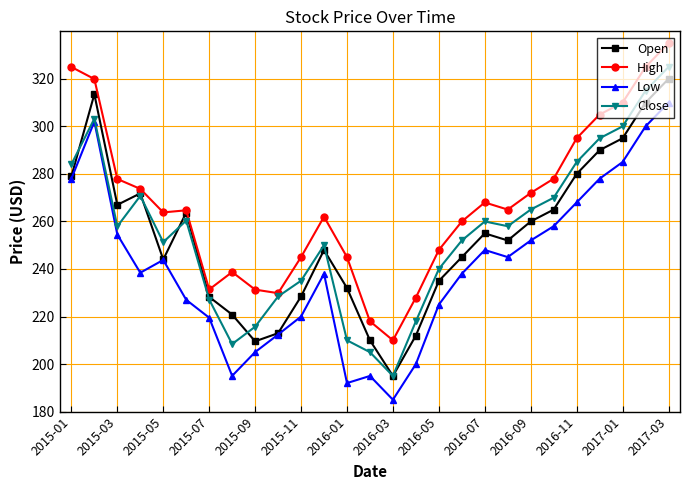

What is the value of the Open point at the 20th from the left?

252.0